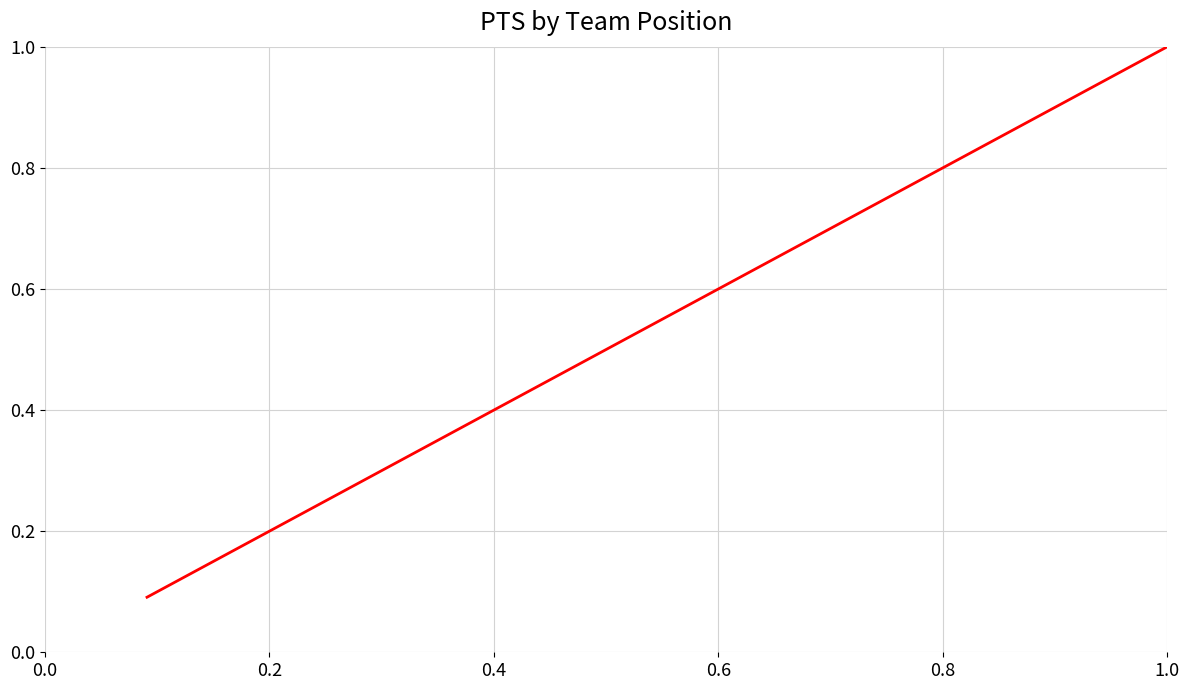

What is the maximum value shown in the chart?

1.0